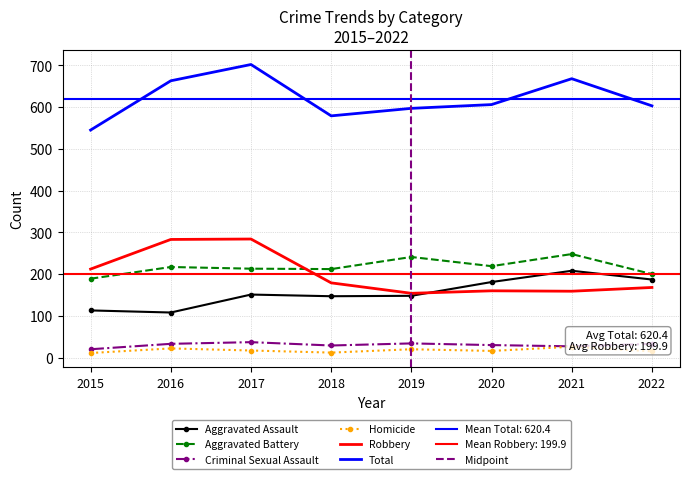

How many interior local valleys does the Homicide series have?

2